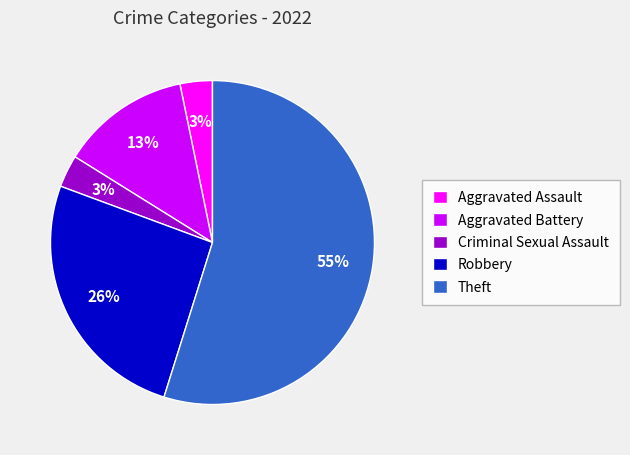

The Aggravated Battery slice represents 22% of the pie. True or false?

False